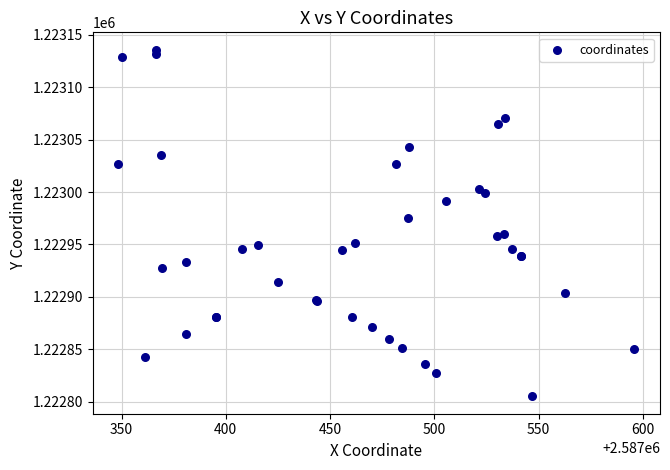

What Y value in the scatter plot is closest to 1222970?

1222975.6